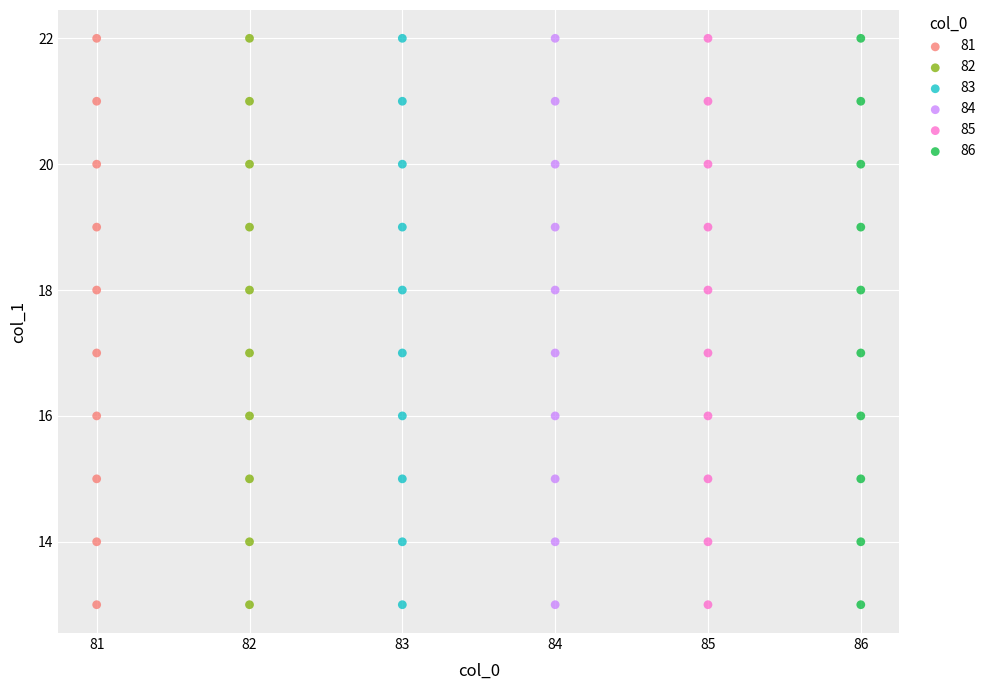

What are all the series names shown in the legend?

81, 82, 83, 84, 85, 86